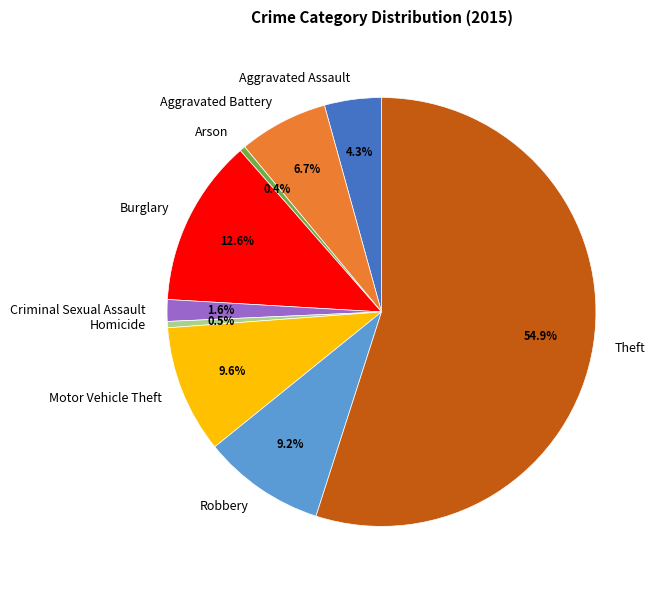

What portion of the pie excludes Aggravated Battery?

93.3%